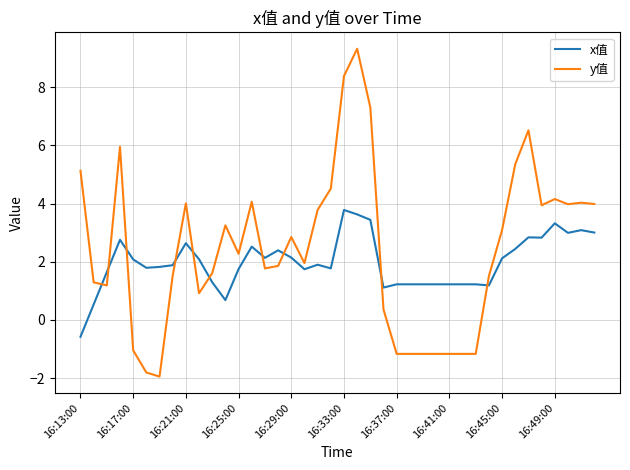

Which series has the widest spread of values?

y值